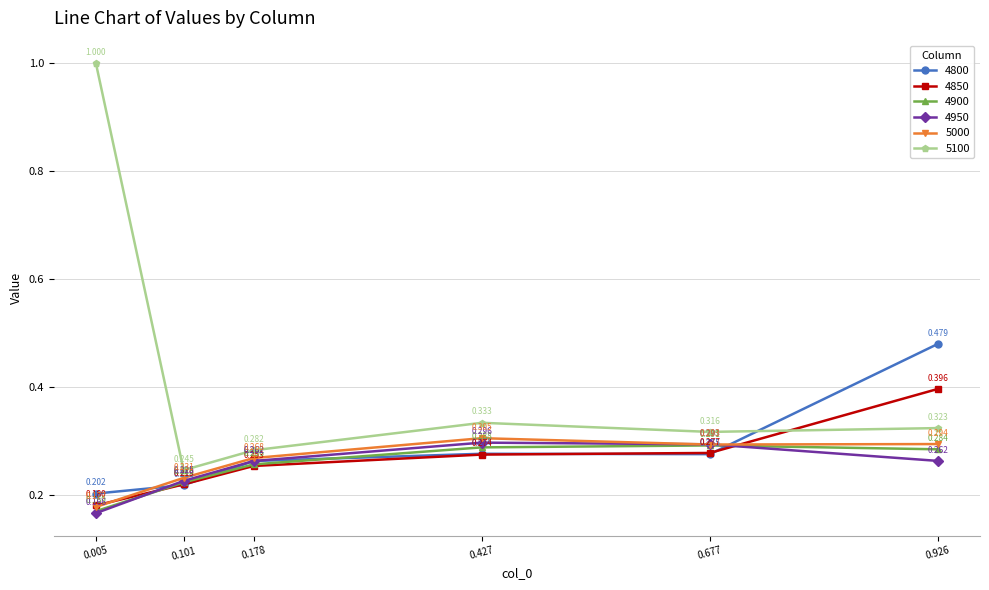

True or false: 5100 and 4950 intersect in this chart.

False